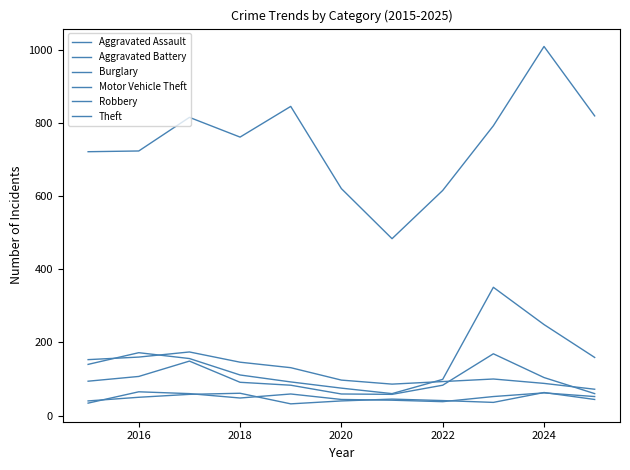

How many interior local valleys does the Aggravated Assault series have?

2